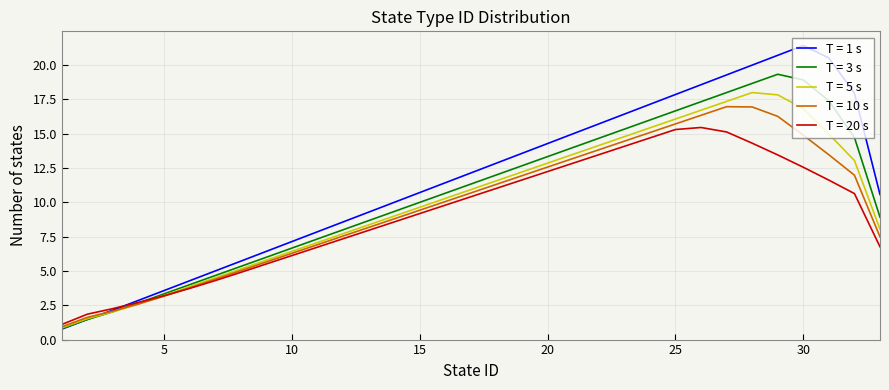

Rank the series by their maximum value, from lowest to highest.

T = 20 s, T = 10 s, T = 5 s, T = 3 s, T = 1 s